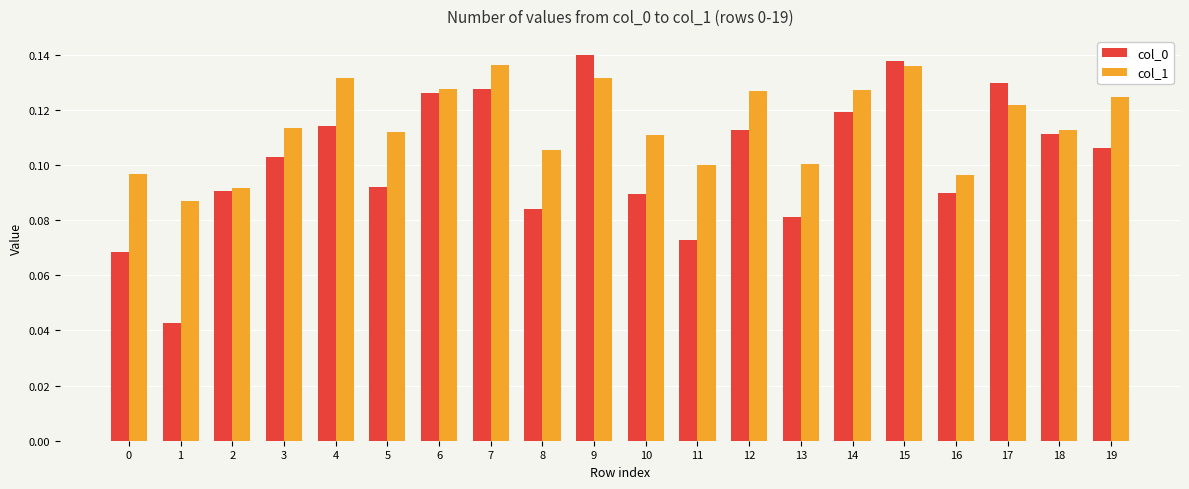

How many categories are shown in the chart?

20